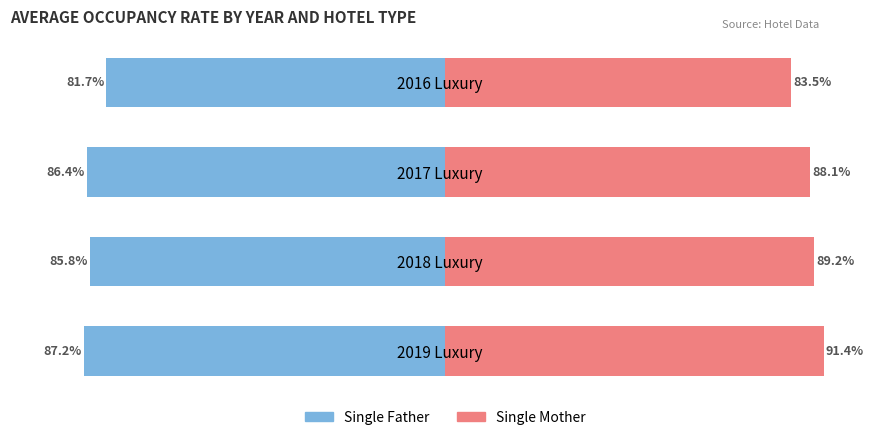

Between 2018 Luxury and 2016 Luxury, which series saw the biggest shift?

Single Mother